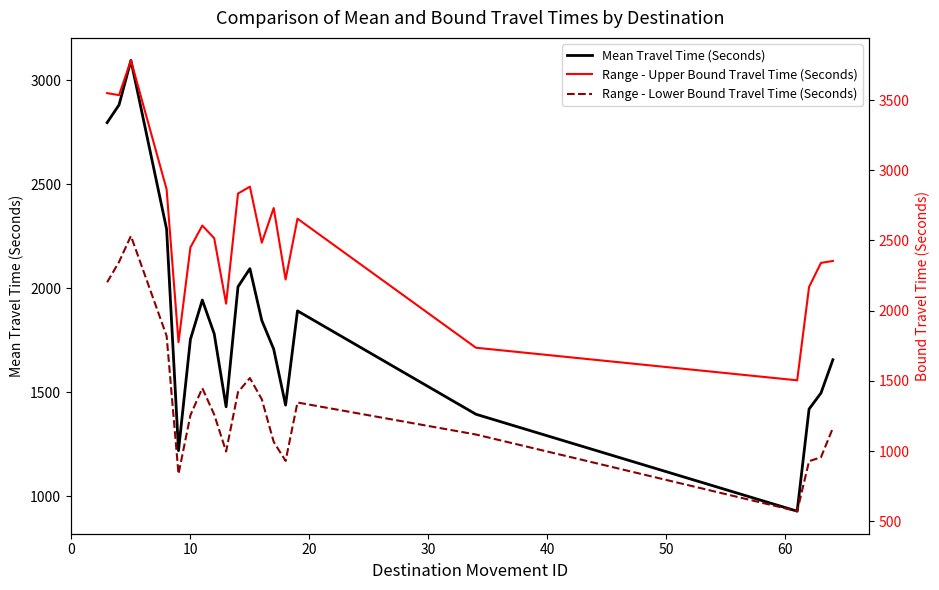

How many lines are shown in the chart?

3